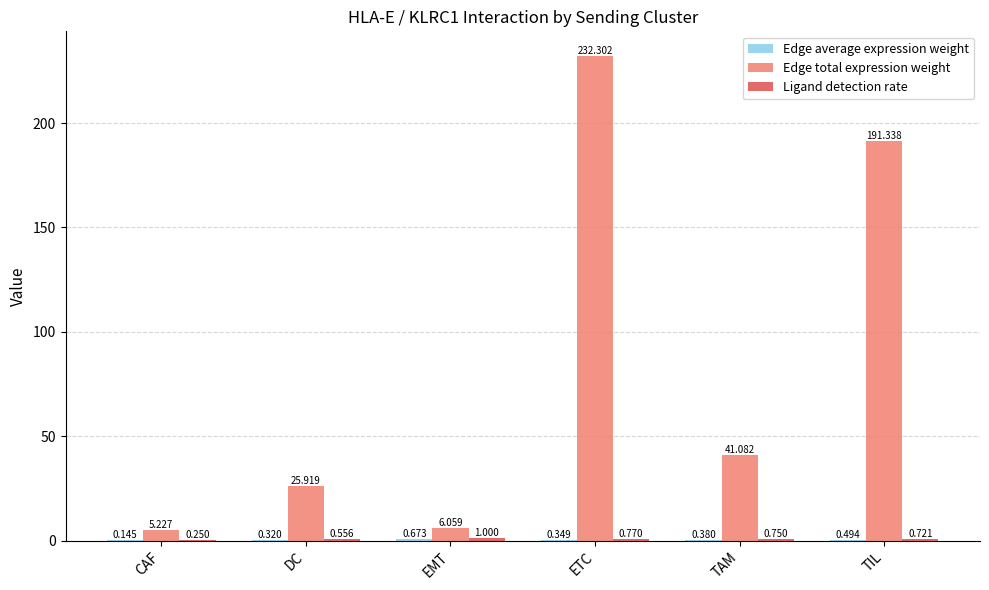

At which label does Edge total expression weight first exceed 41?

ETC